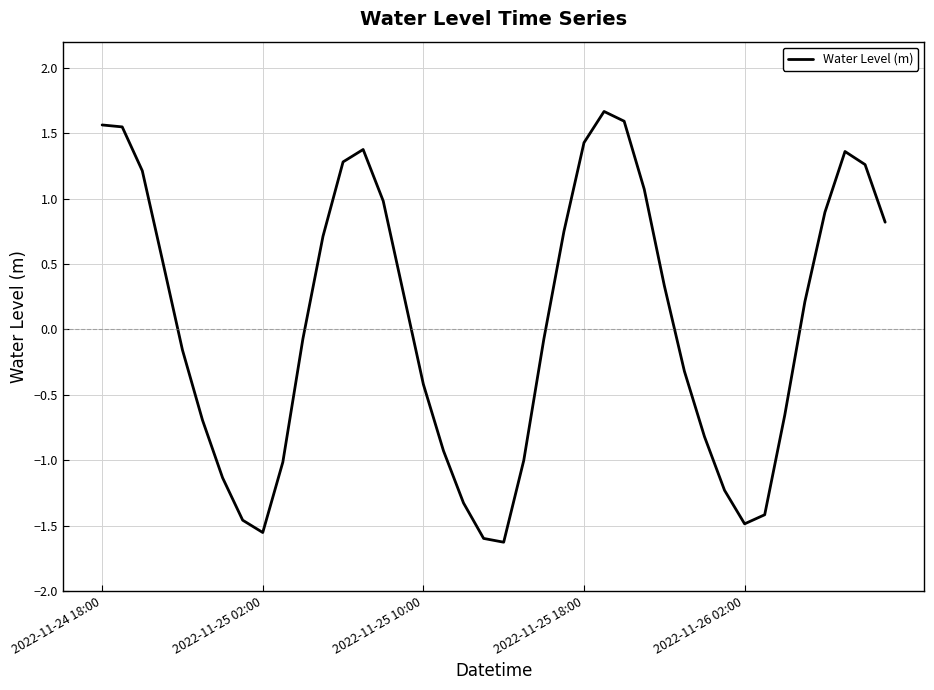

What is the difference between the maximum and minimum values?

3.3